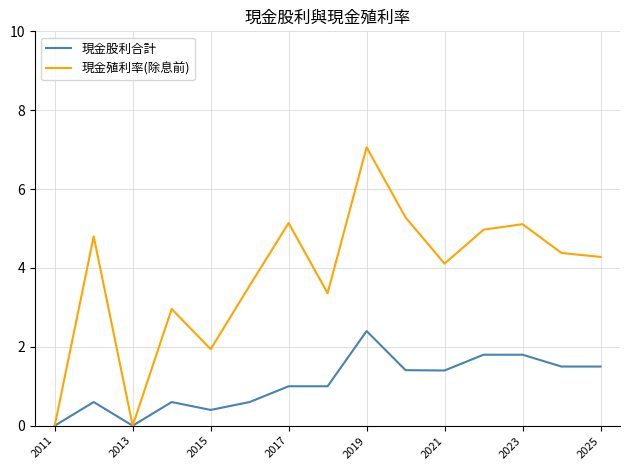

List the series in order of their overall mean, highest first.

現金殖利率(除息前), 現金股利合計